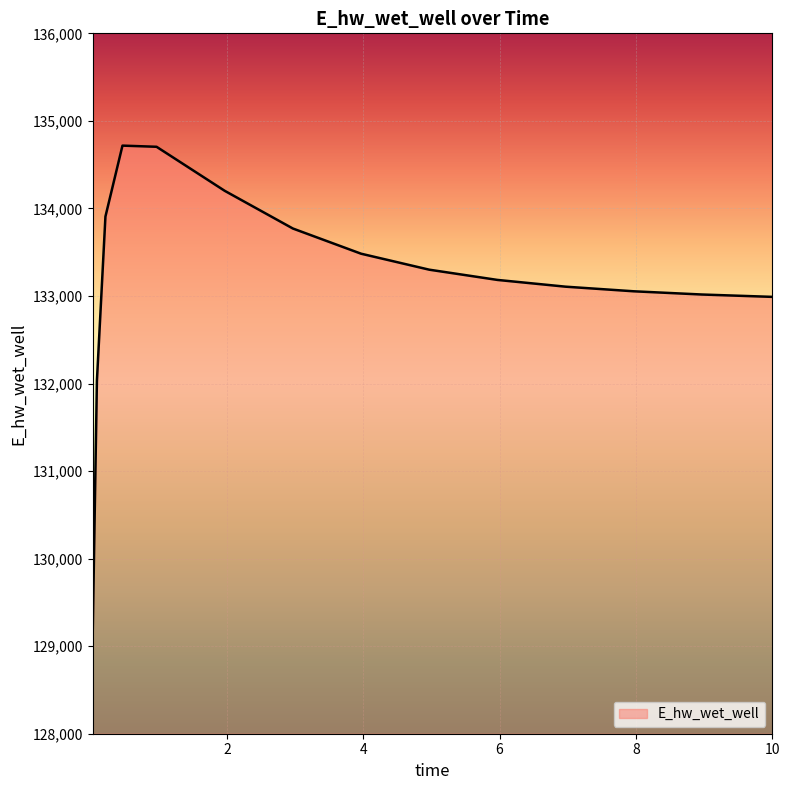

What is the smallest value displayed?

129103.6